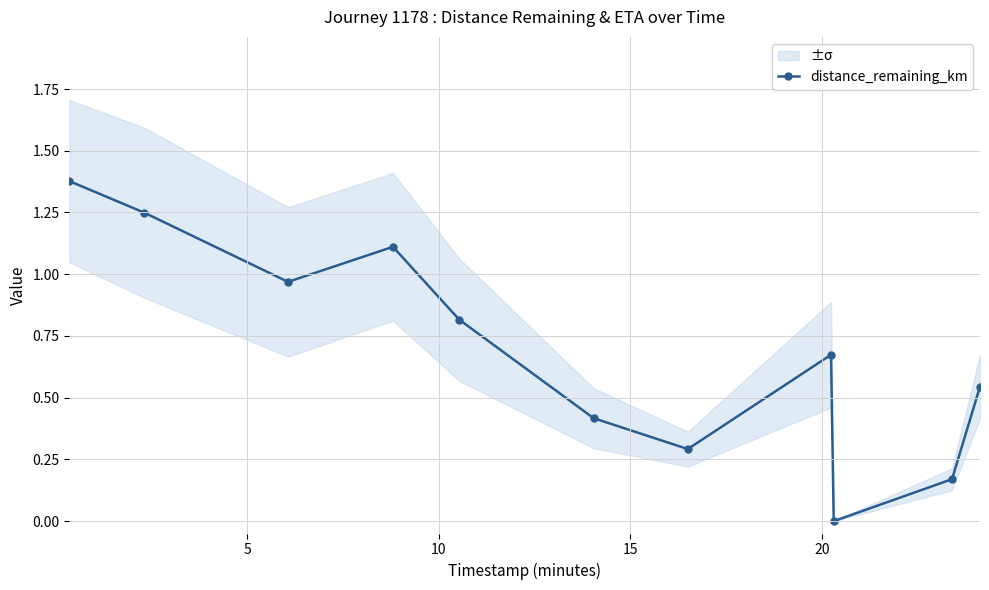

True or false: the data has more than 2 interior local peaks.

False